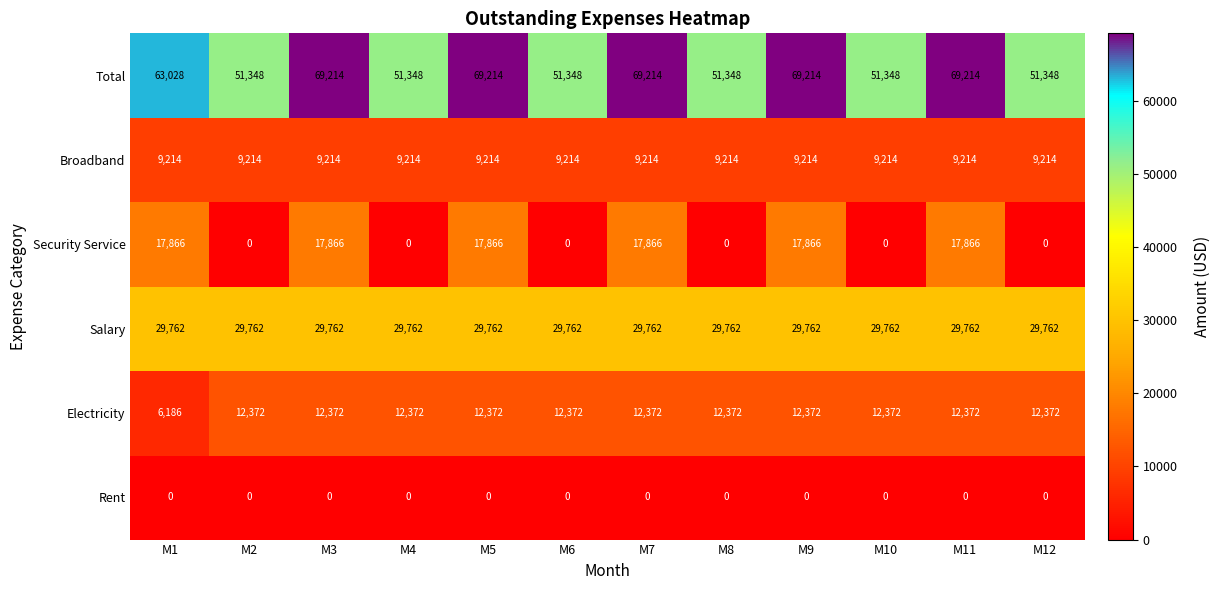

What is the spread (max minus min) of values at M11?

69214